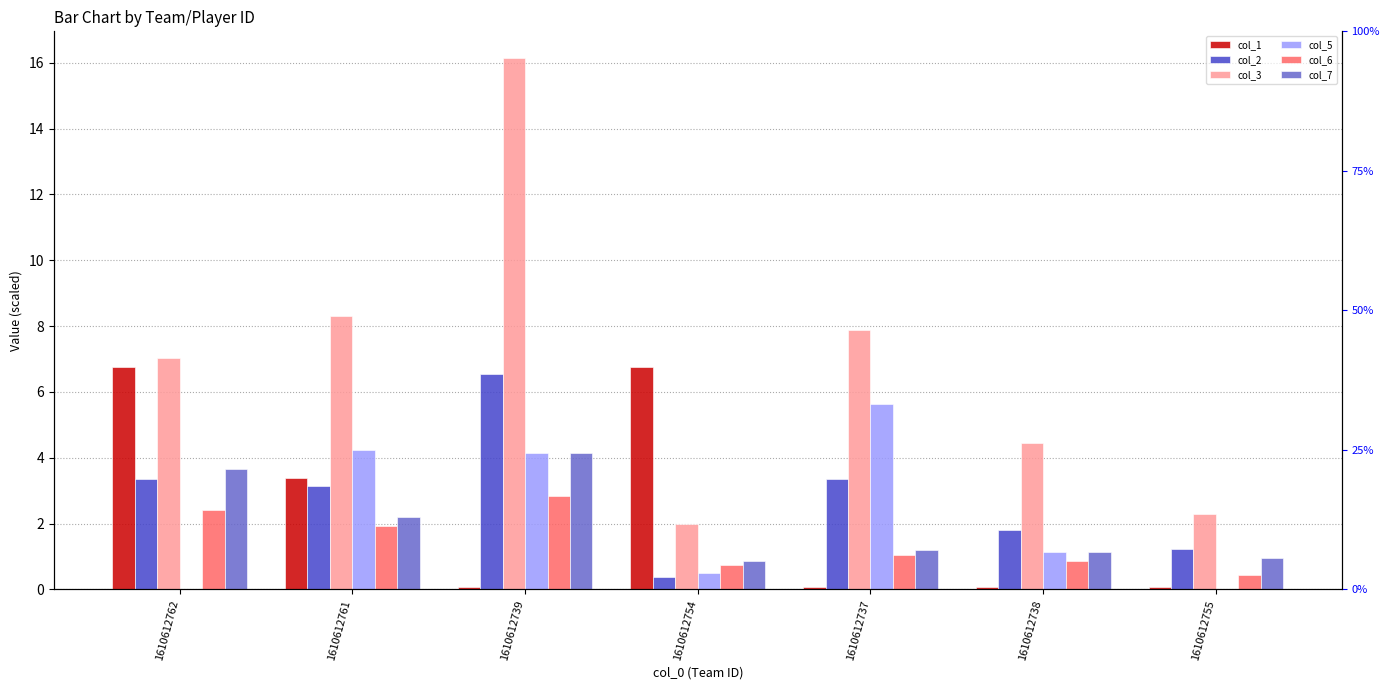

List the labels in order of col_5 value, smallest first.

1610612755, 1610612762, 1610612754, 1610612738, 1610612739, 1610612761, 1610612737